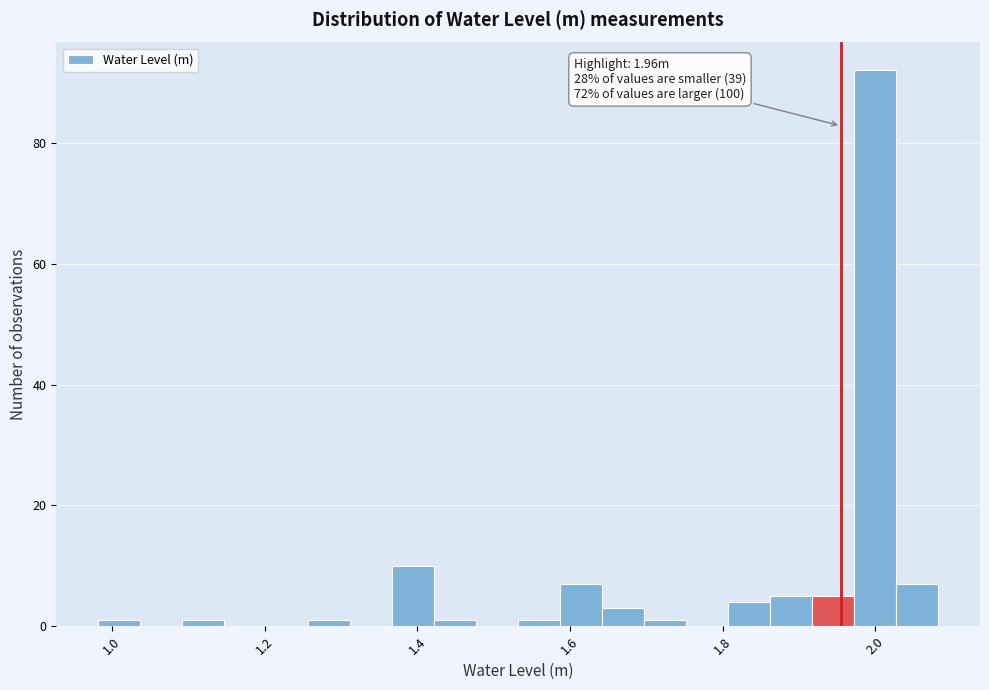

Read against the x-axis, roughly where is the centre of the tallest bar?

2.00